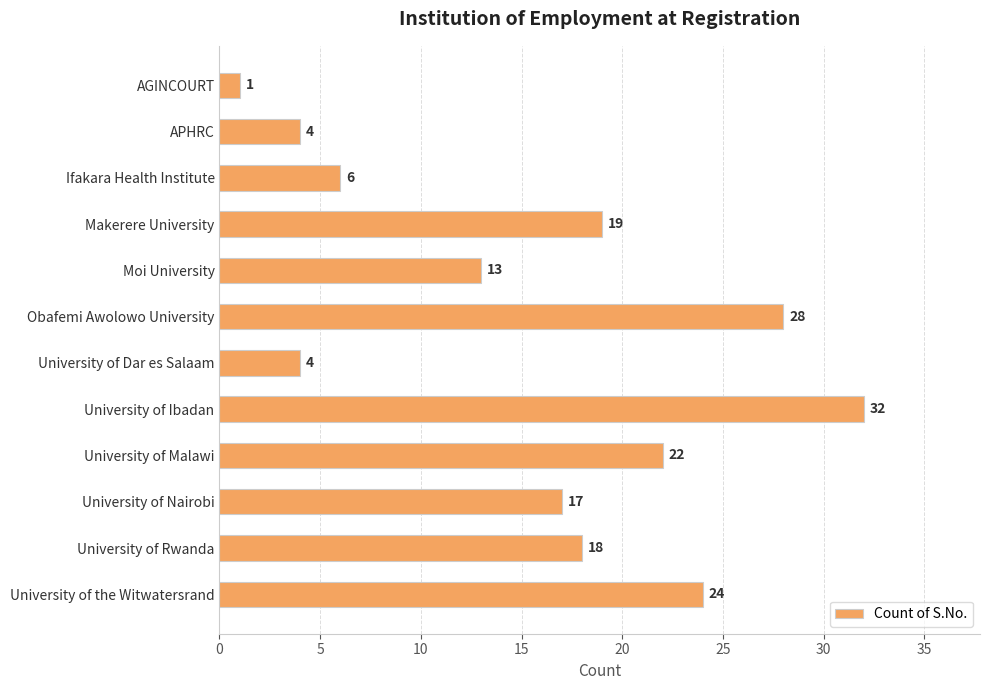

Between APHRC and Obafemi Awolowo University, which is larger?

Obafemi Awolowo University